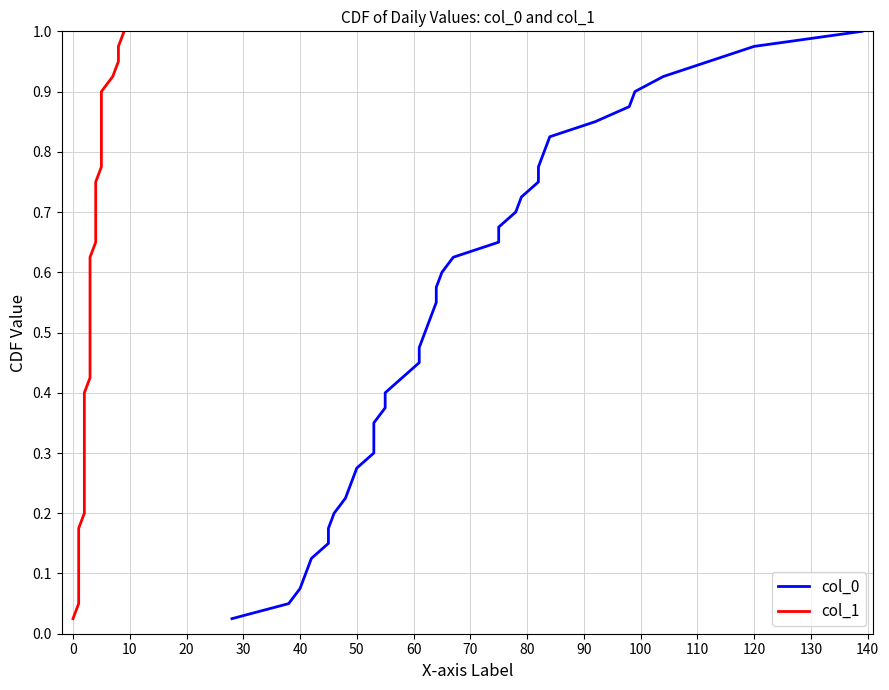

True or false: col_0 and col_1 intersect in this chart.

False